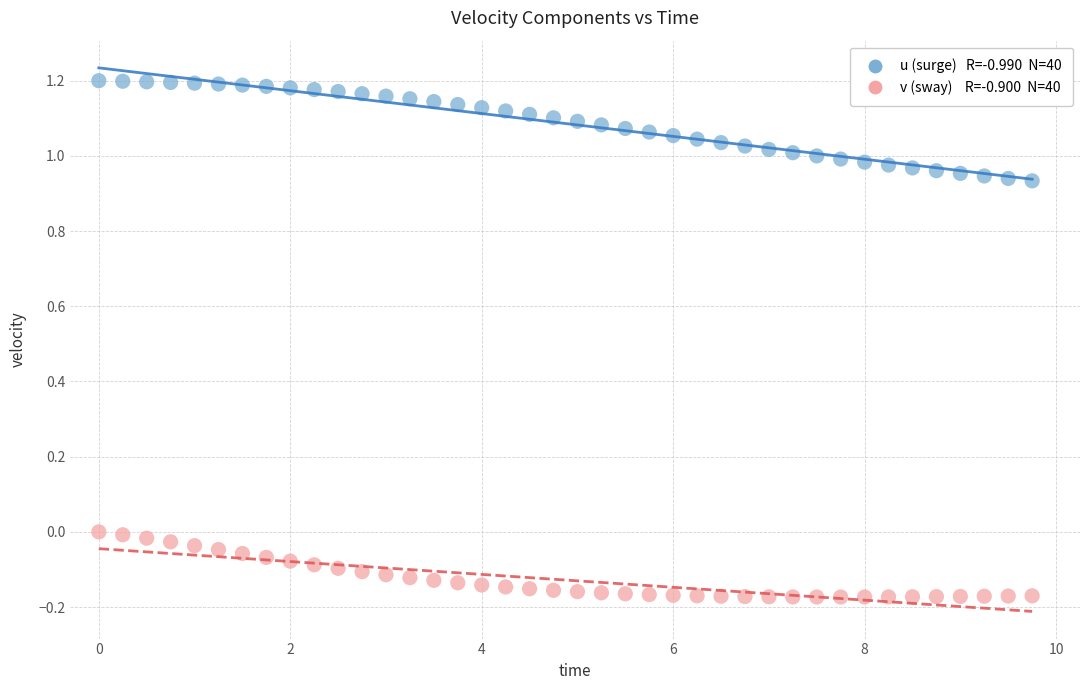

Across all data points, what is the range of Y values (max minus min)?

1.4